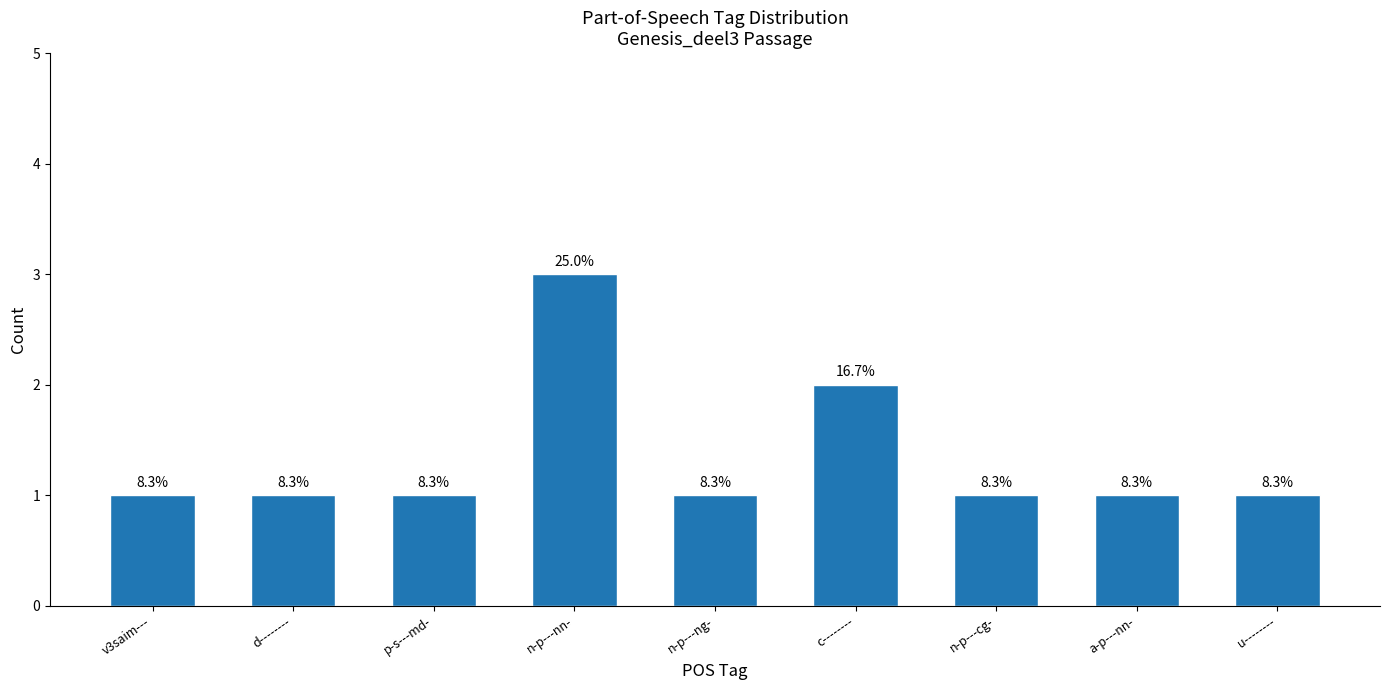

What position from the right is u--------?

1